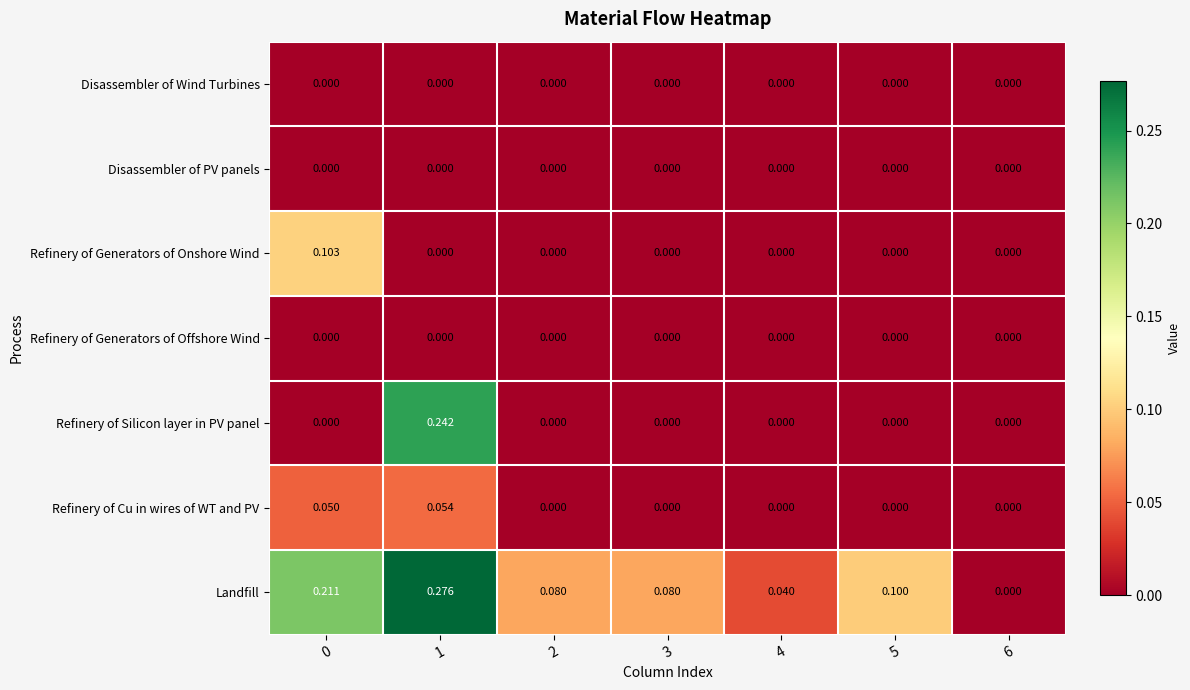

Which series has the largest total across all categories?

Landfill